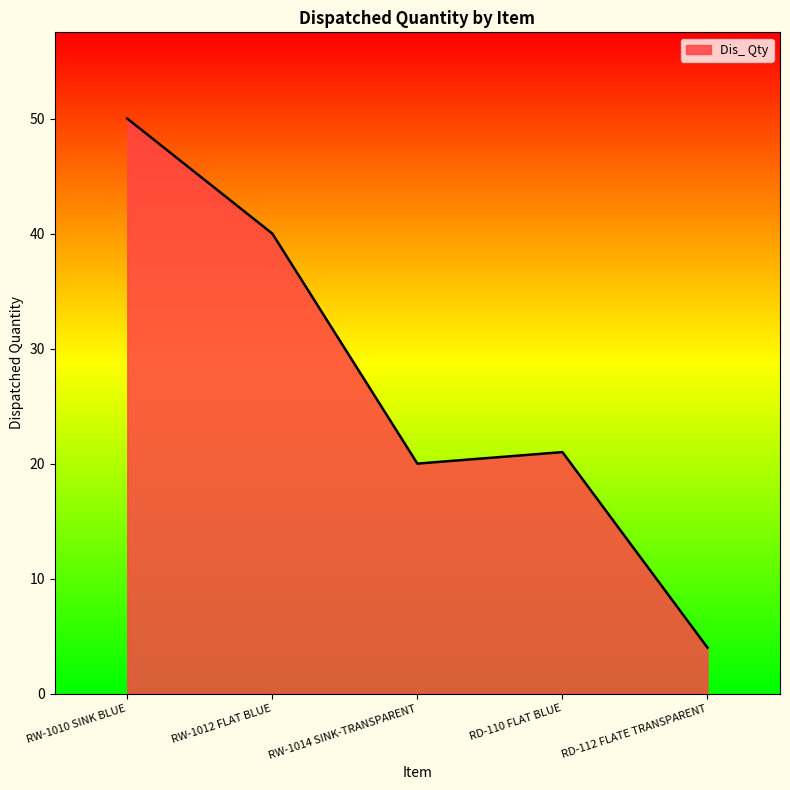

True or false: the data has more than 0 interior local peaks.

True